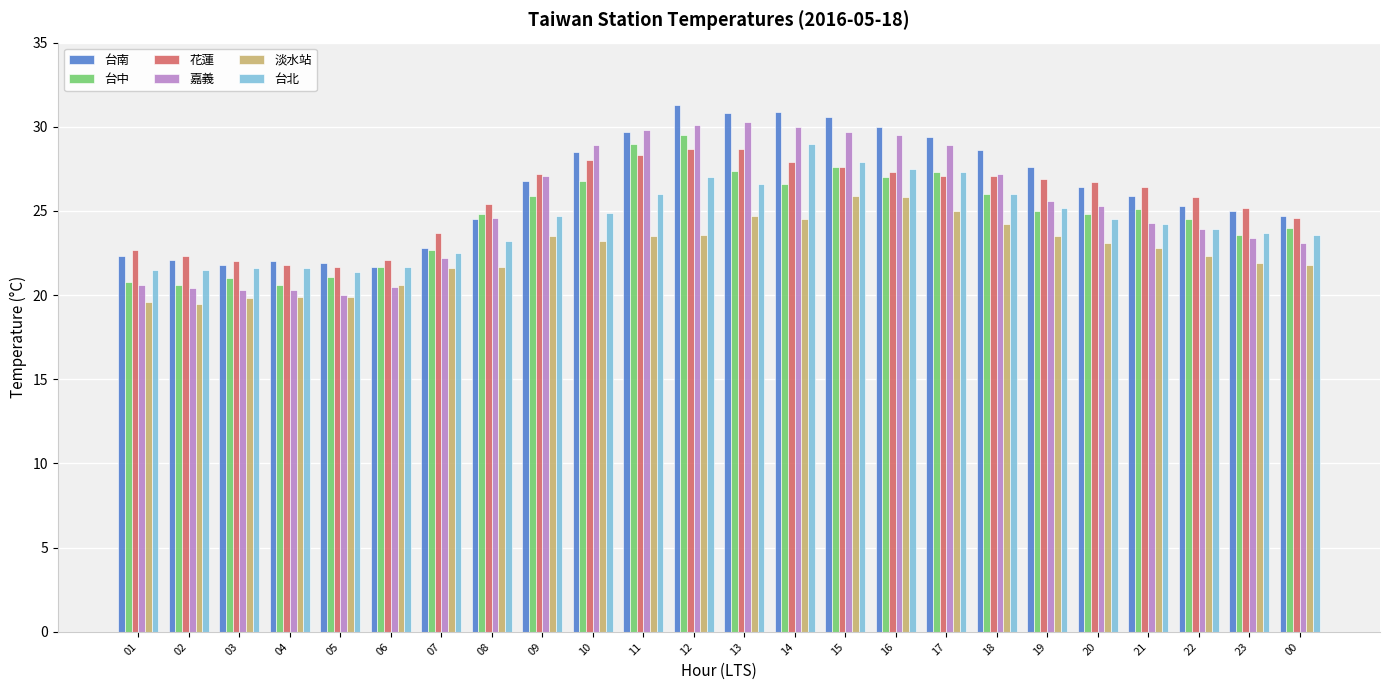

Between 06 and 19, which series saw the biggest shift?

台南